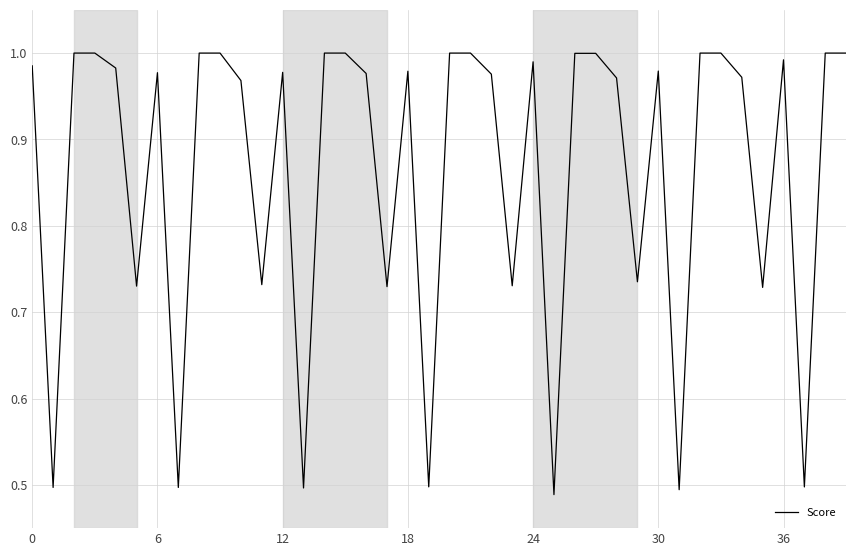

Does the chart display data point markers on the line(s)?

No